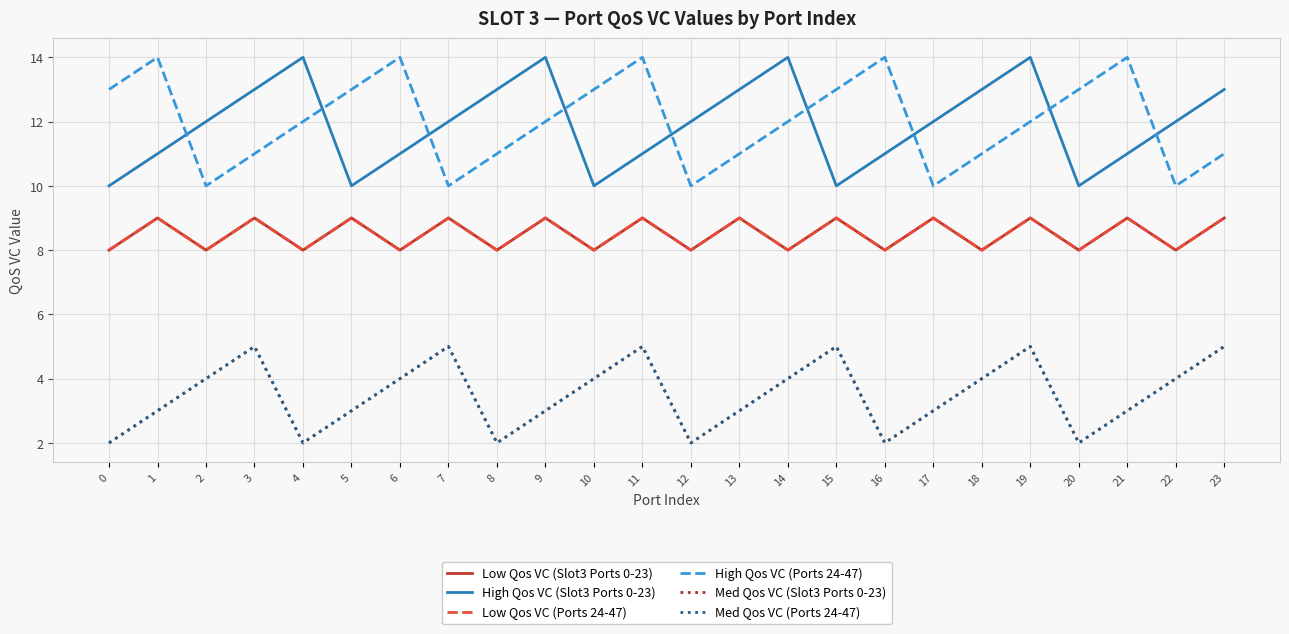

True or false: Med Qos VC (Slot3 Ports 0-23) and Low Qos VC (Slot3 Ports 0-23) cross at least once.

False